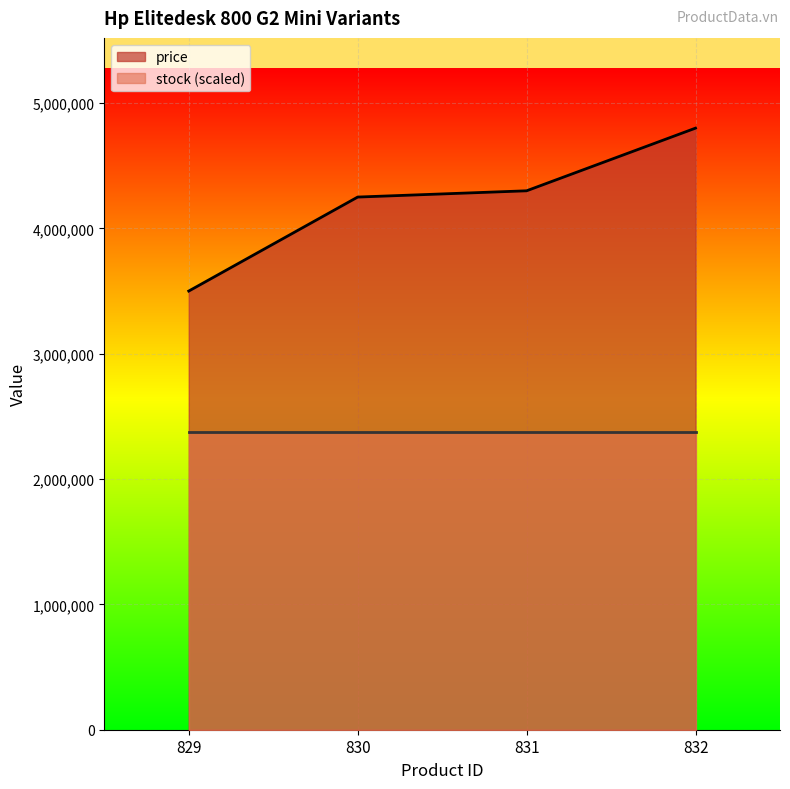

What is the difference between the values at 829 and 830?

750000